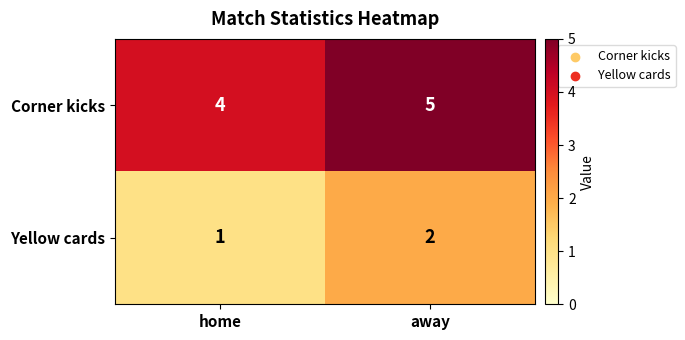

Read the Corner kicks value at away.

5